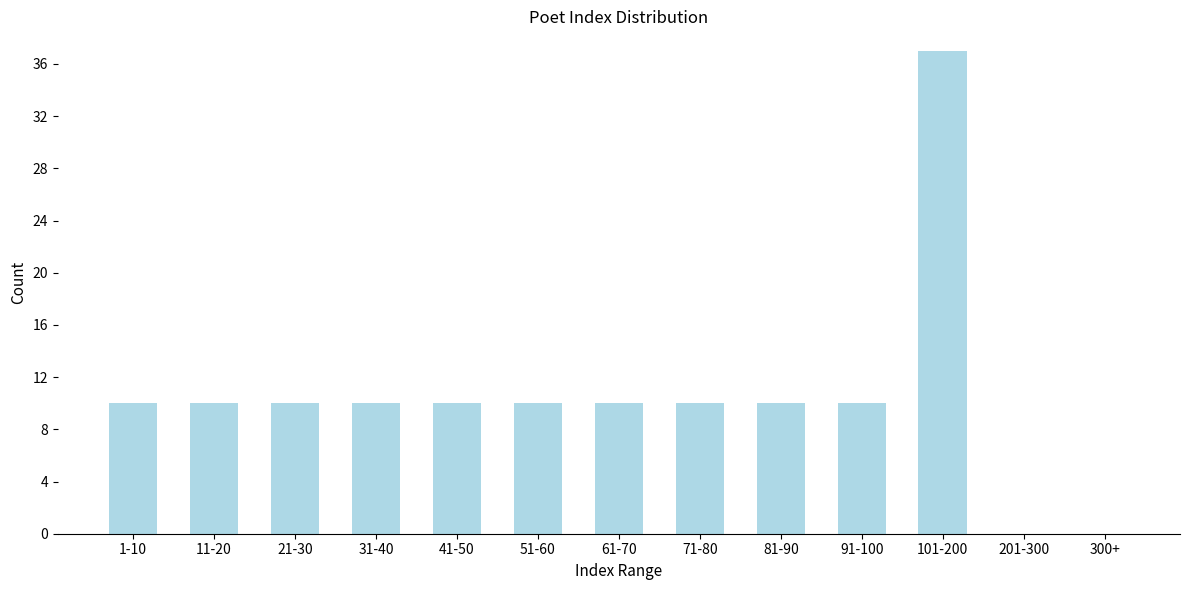

Reading left to right, transcribe all the data shown in this chart.

1-10=10	11-20=10	21-30=10	31-40=10	41-50=10	51-60=10	61-70=10	71-80=10	81-90=10	91-100=10	101-200=37	201-300=0	300+=0